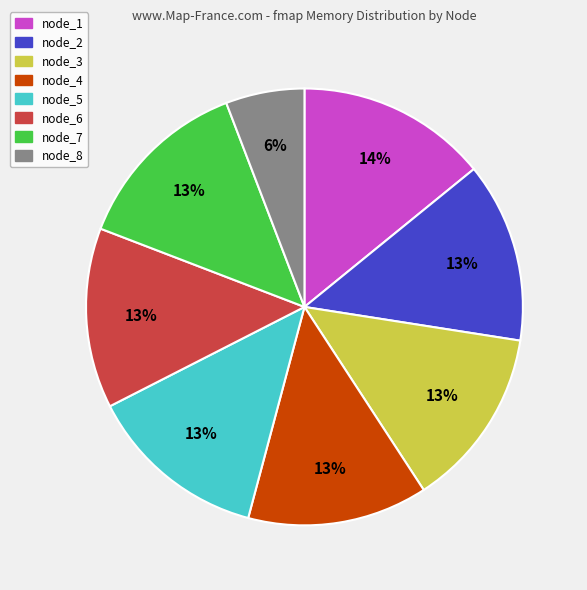

Does any single category account for the majority?

No